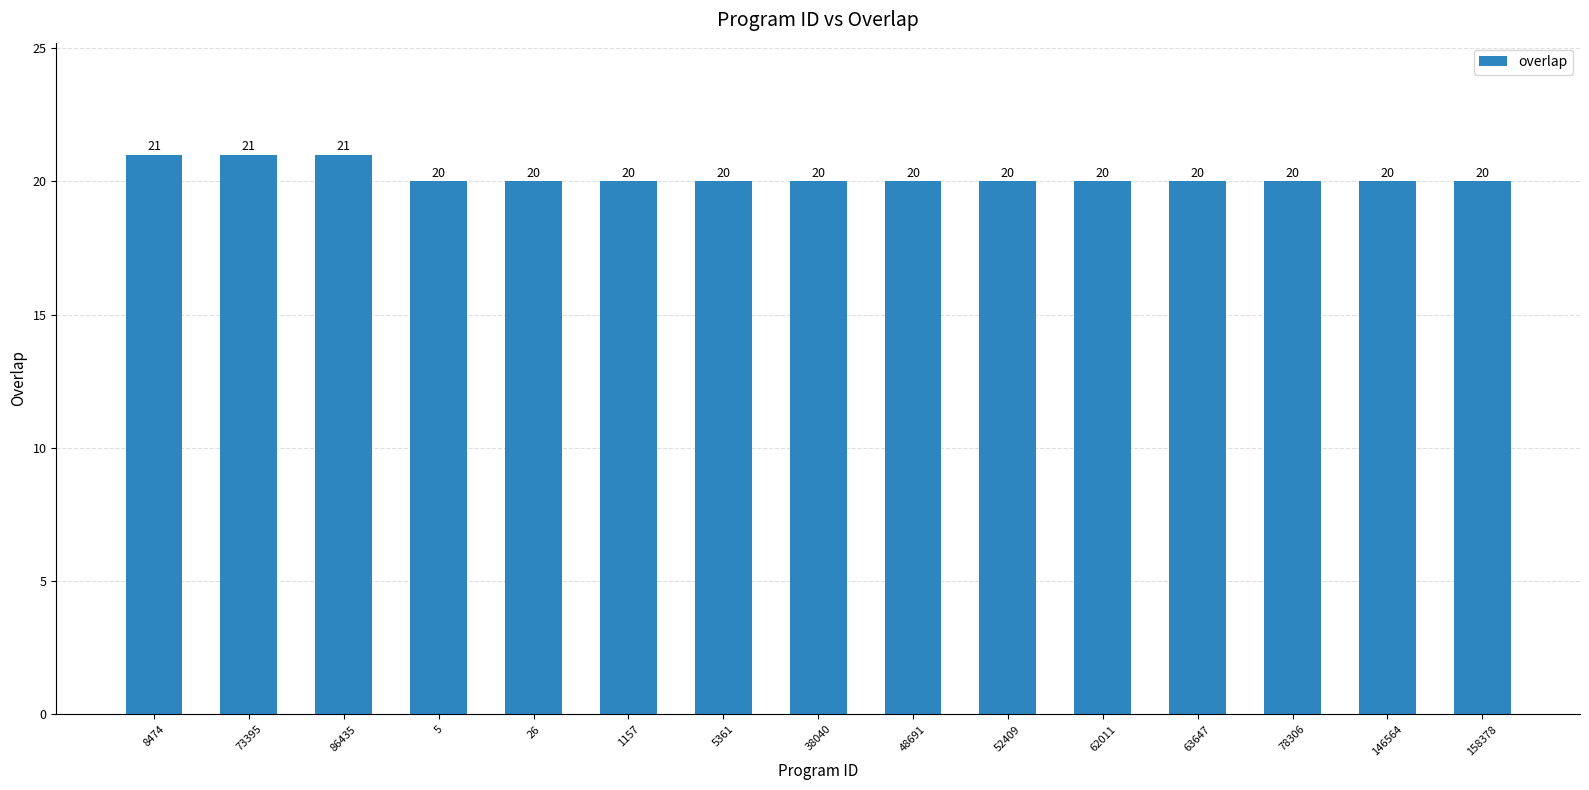

Are the bars horizontal?

No